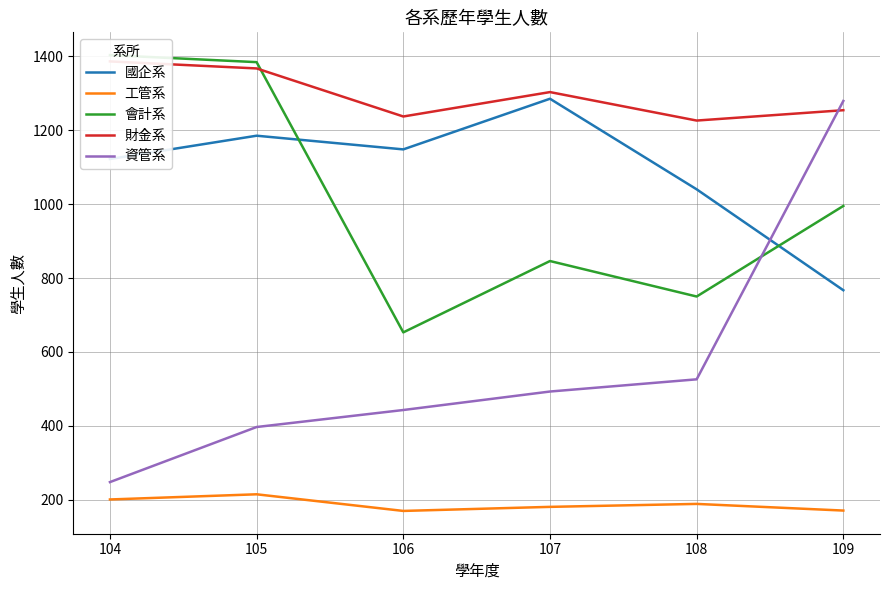

True or false: 會計系 has a value of 2026 at 105.

False